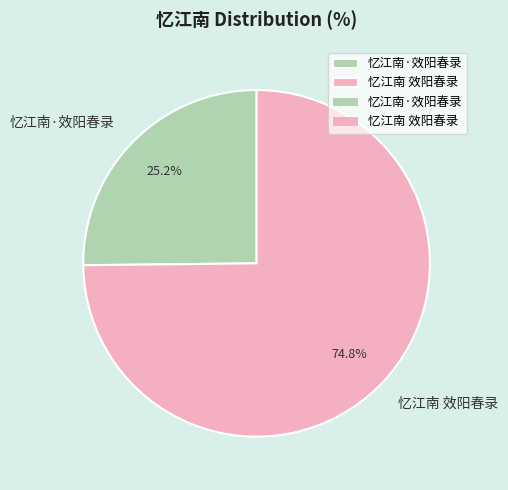

What is the total percentage of 忆江南·效阳春录 and 忆江南 效阳春录?

100.0%